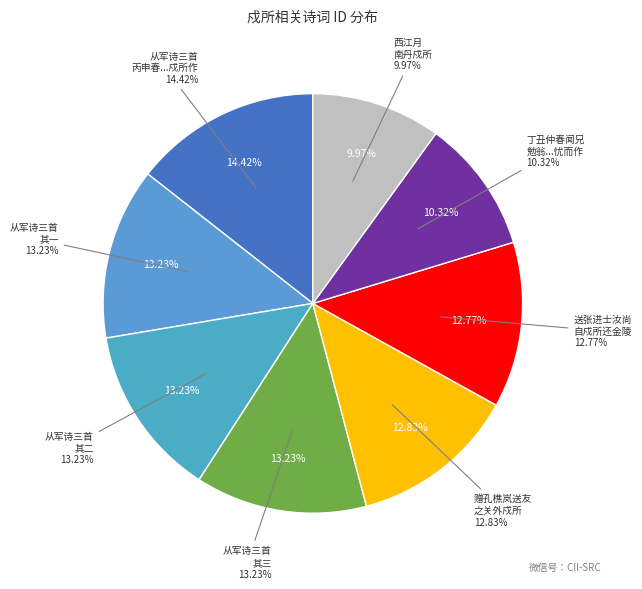

Which has a higher value, 西江月 南丹戍所 or 从军诗三首丙申春二月入五羊三月十日抵雷阳戍所作 其一?

从军诗三首丙申春二月入五羊三月十日抵雷阳戍所作 其一